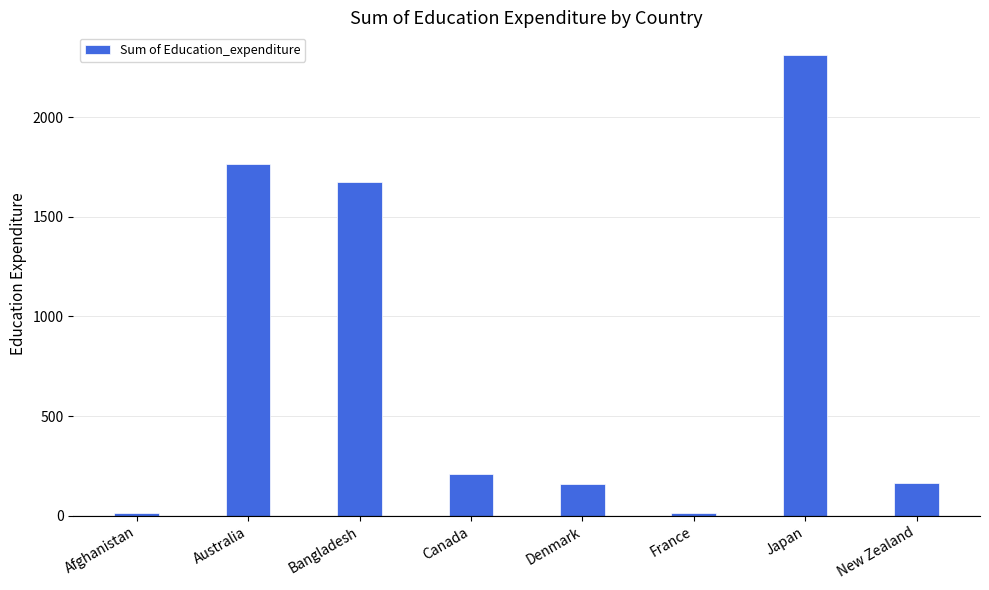

What is the difference between the maximum and minimum values?

2297